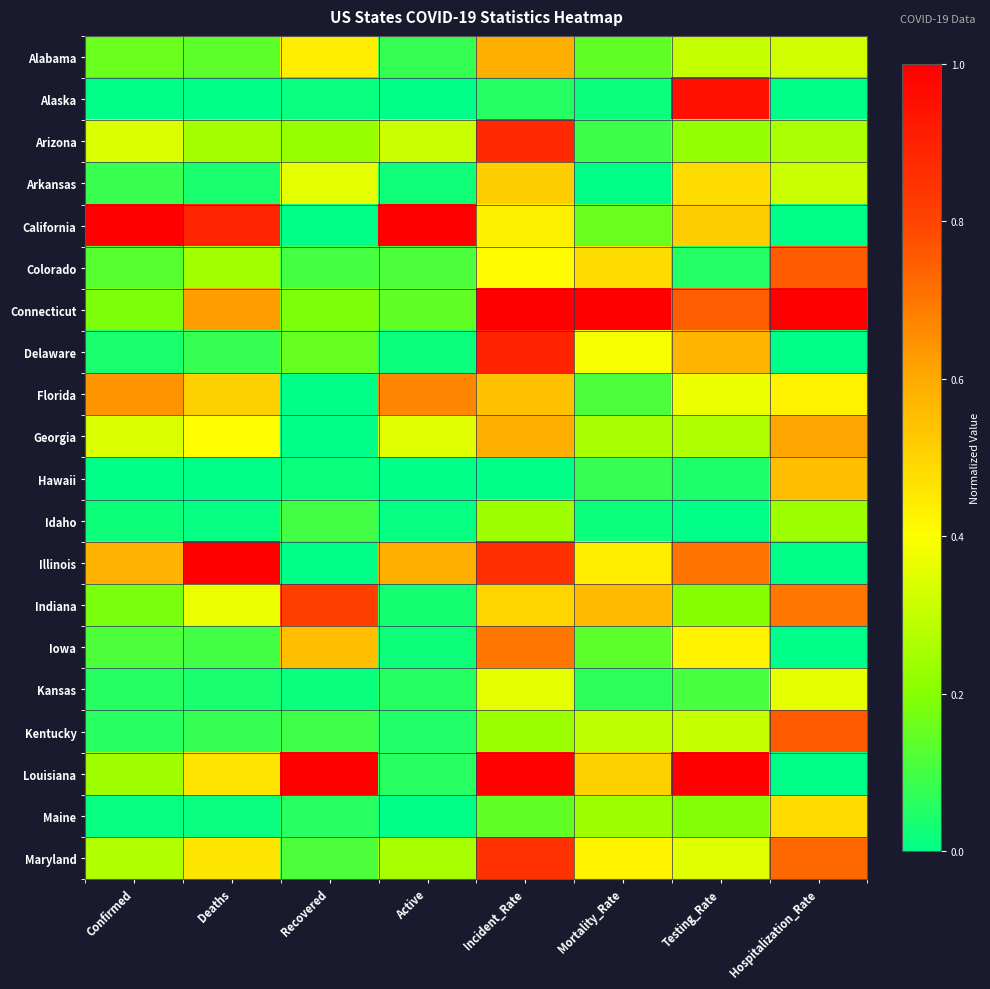

What is the difference between the highest and lowest values at Hospitalization_Rate?

1.0